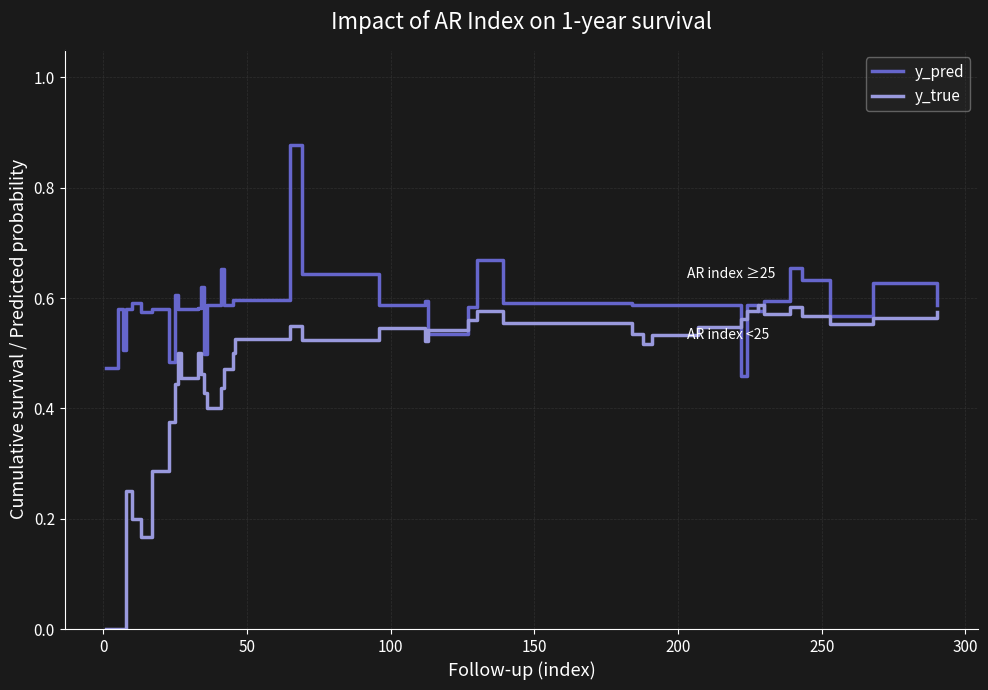

List the series in order of their overall mean, highest first.

y_pred, y_true